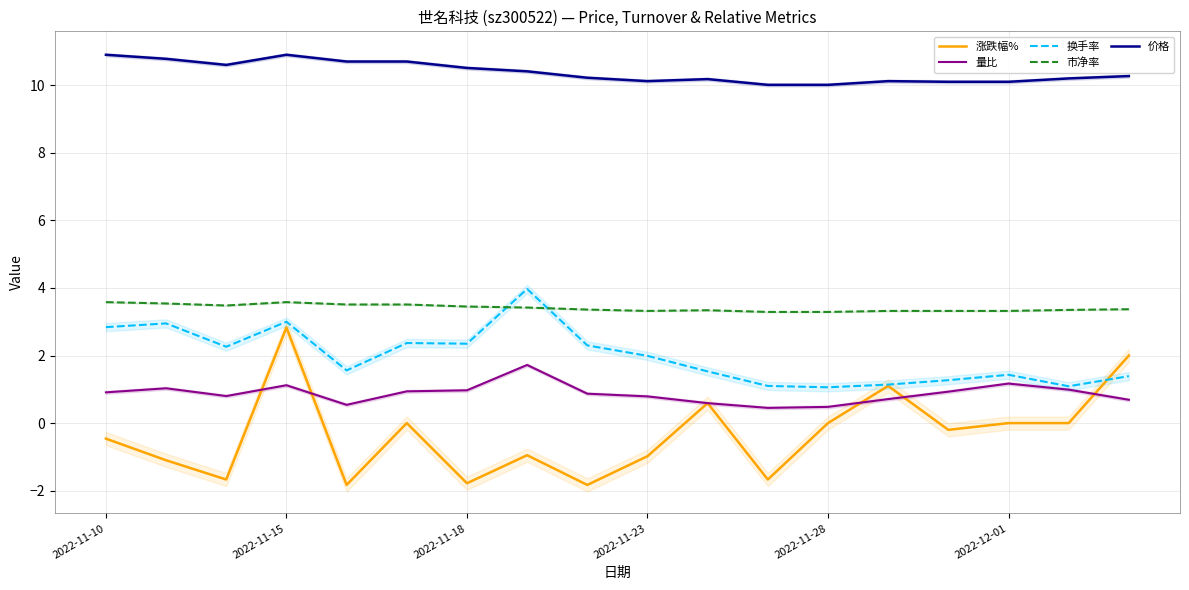

At how many categories does at least one series exceed 10?

18